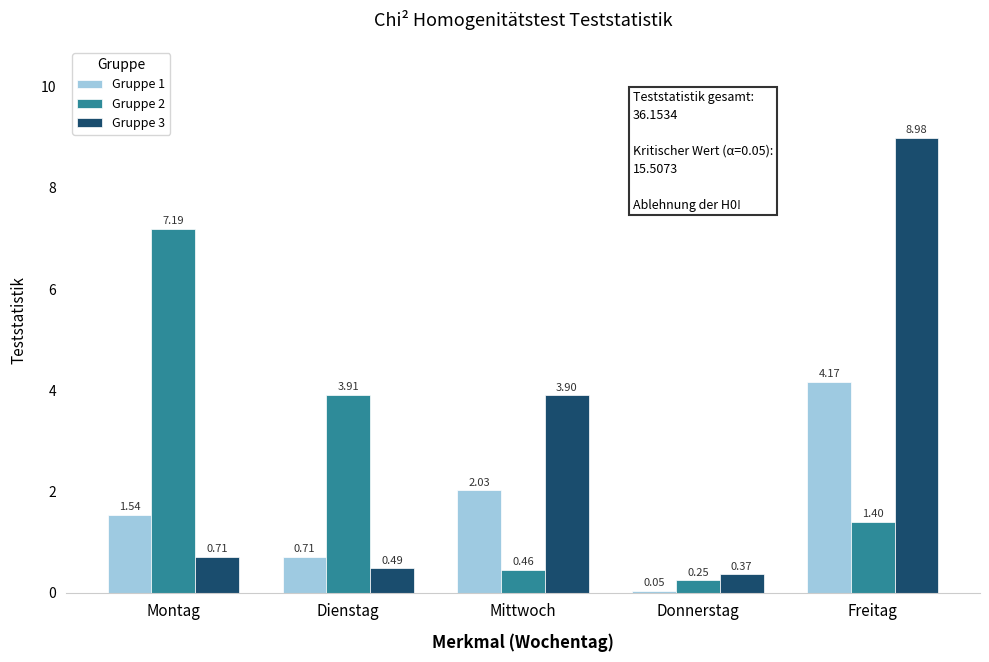

What are all the series names shown in the legend?

Gruppe 1, Gruppe 2, Gruppe 3